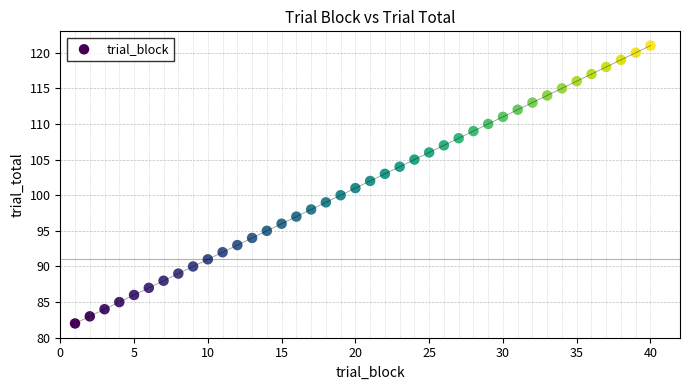

What is the range of Y values (max minus min)?

39